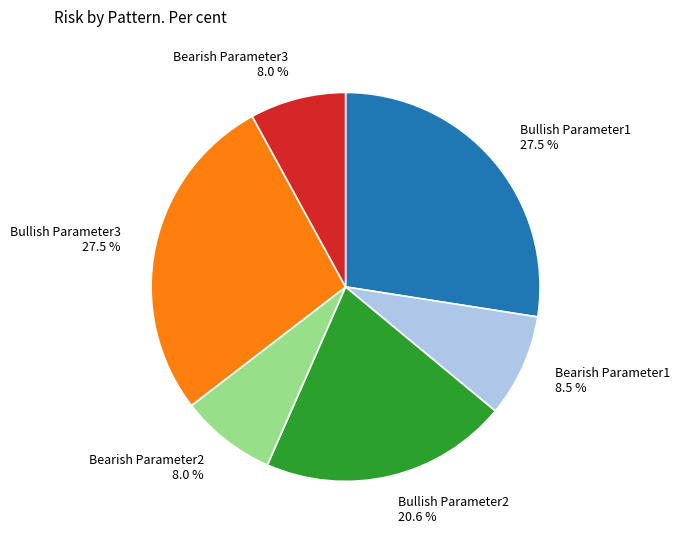

Does Bullish Parameter2 account for over 50% of the chart?

No